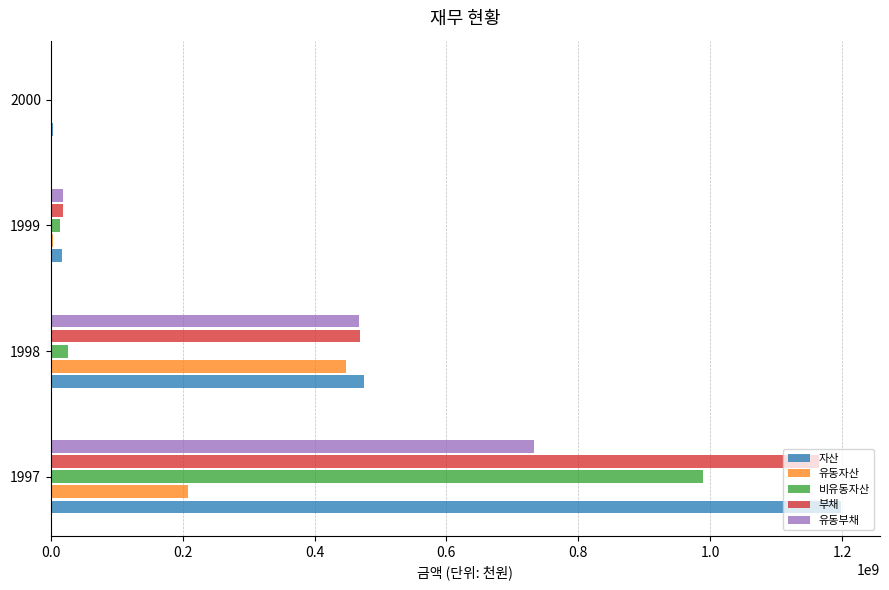

At which category is the sum across all series the highest?

1997